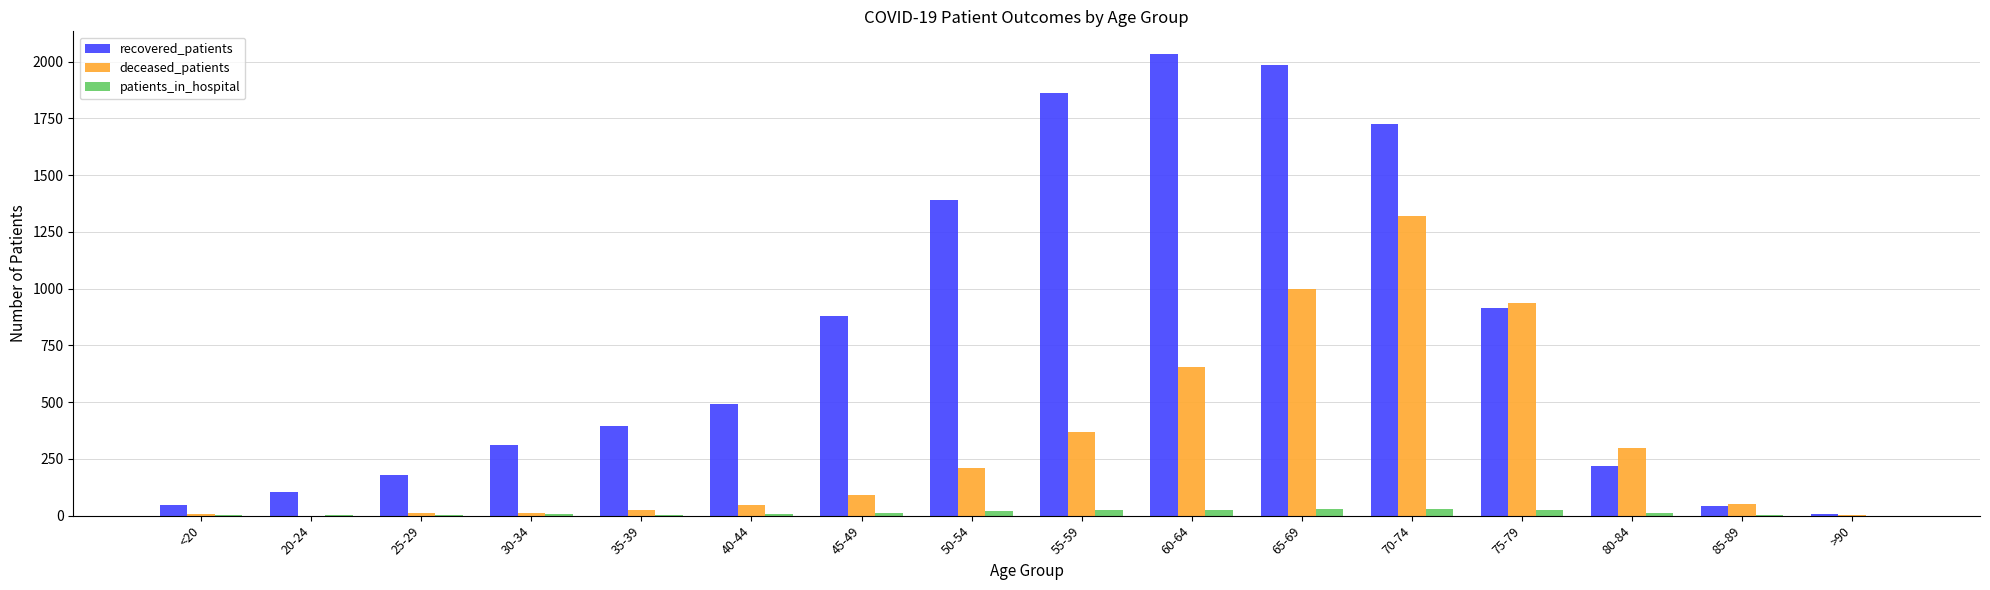

Is the value of recovered_patients at 40-44 greater than the value of deceased_patients at <20?

Yes